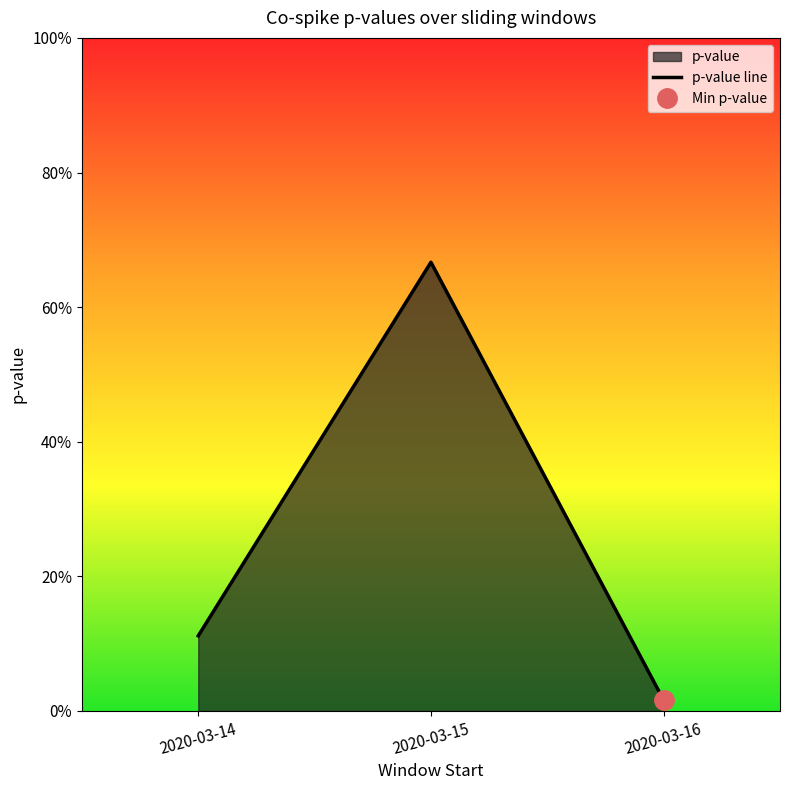

Which category has the lowest value across all series?

2020-03-16